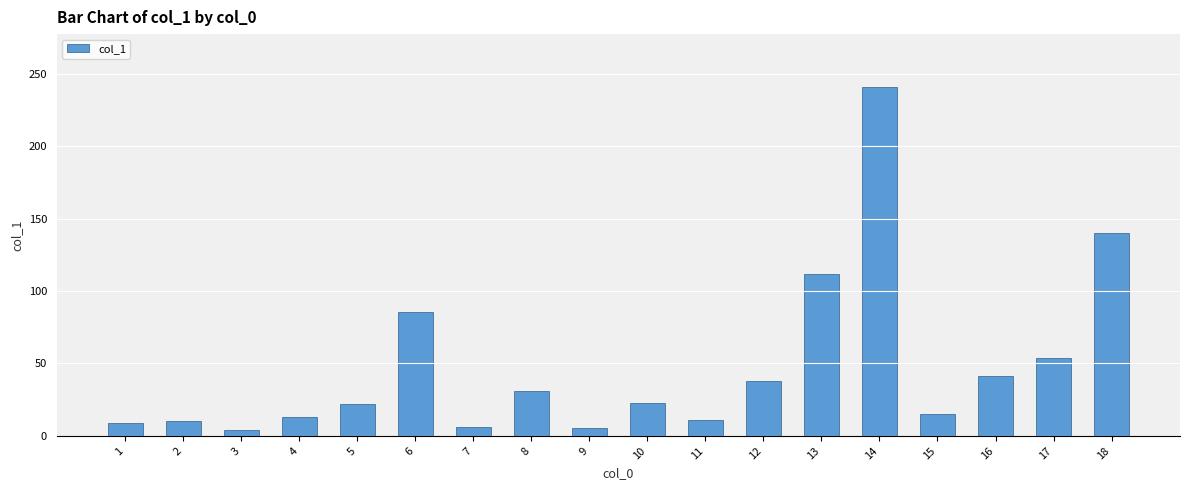

What is the ratio of the value at 6 to the value at 18?

0.6